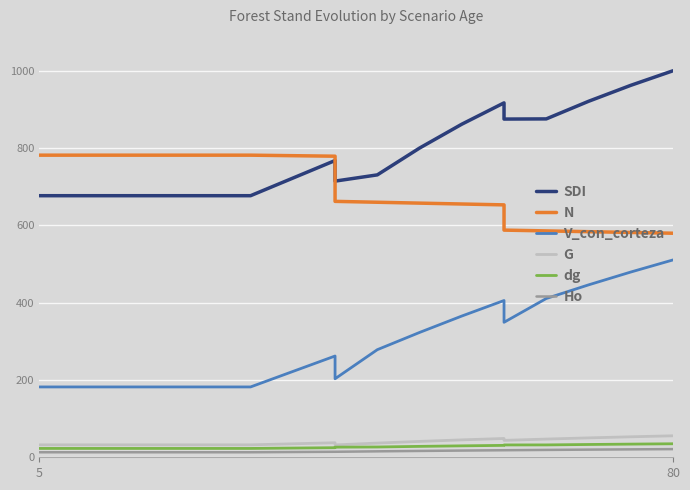

What is the value of the SDI point at the 4th from the left?

676.8